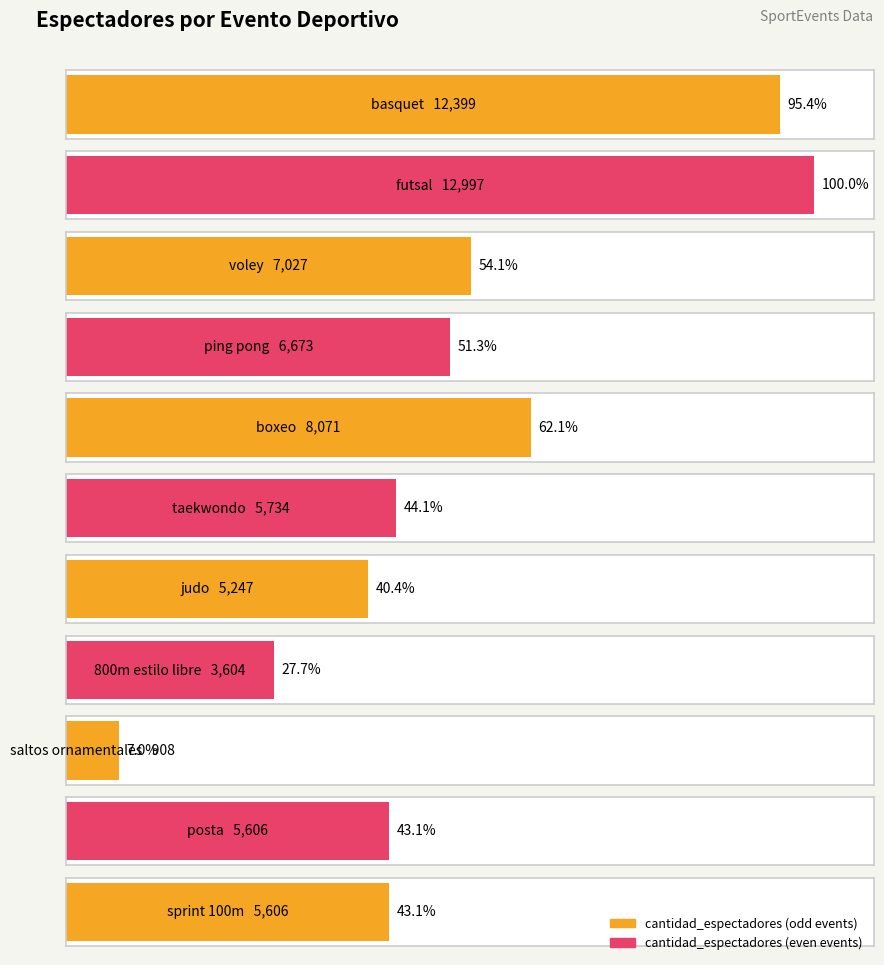

Reading right to left, transcribe all the data shown in this chart.

5606	5606	908	3604	5247	5734	8071	6673	7027	12997	12399